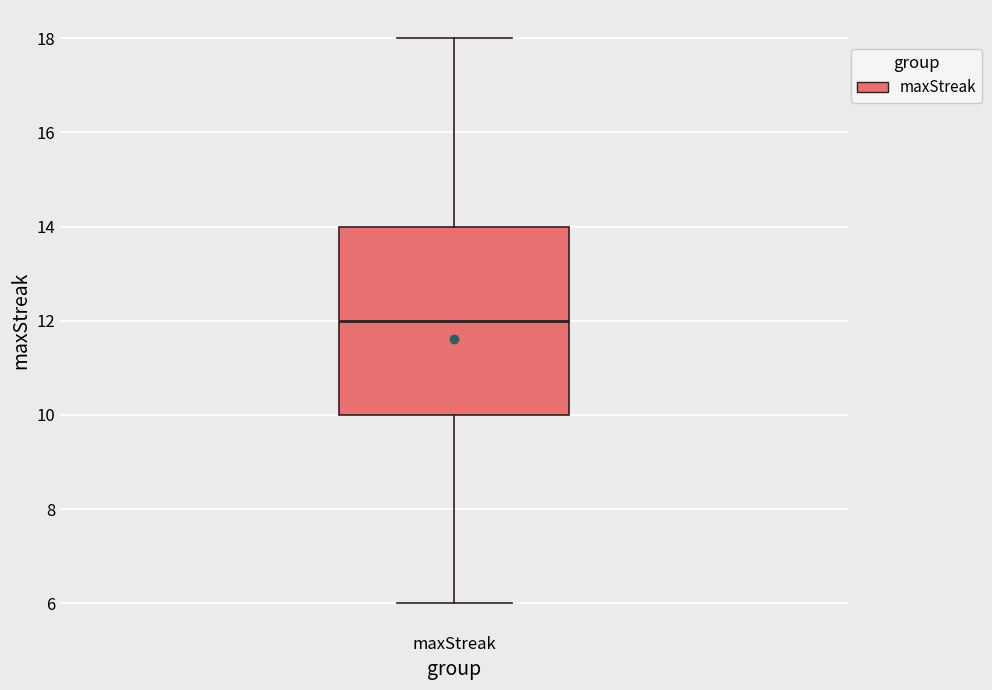

Where does the upper whisker of the box for maxStreak end on the y-axis? The values are not printed on the chart, so give them approximately, as read against the axis.

18